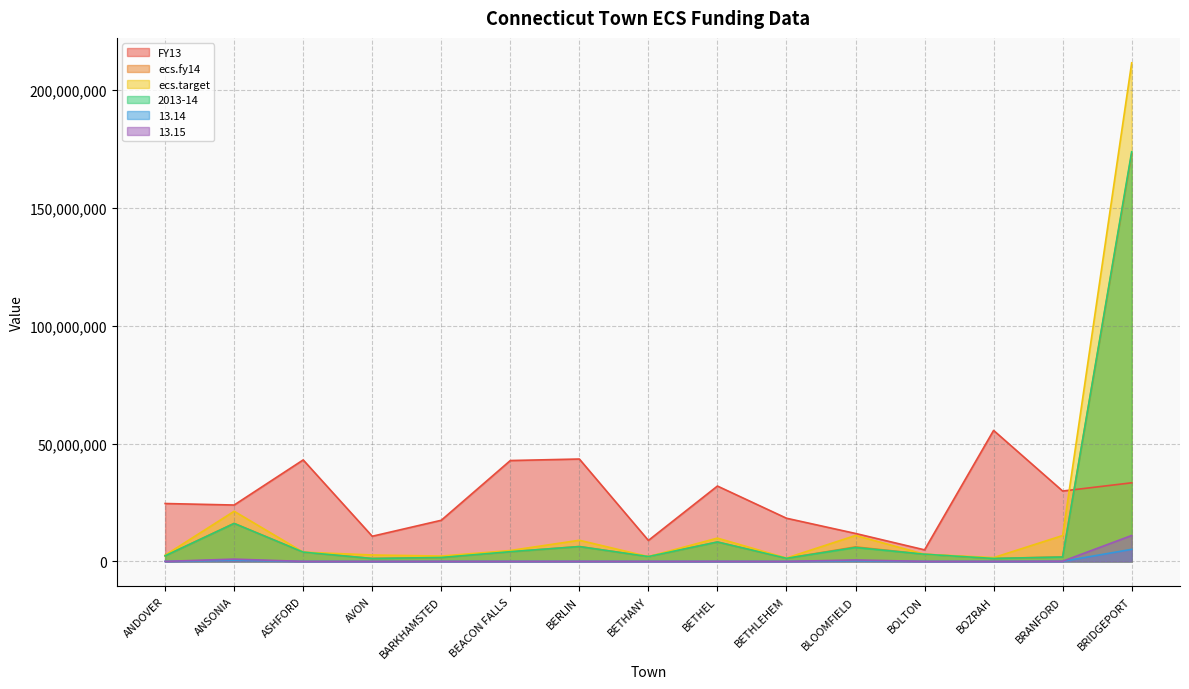

True or false: 13.14 and ecs.fy14 intersect in this chart.

False